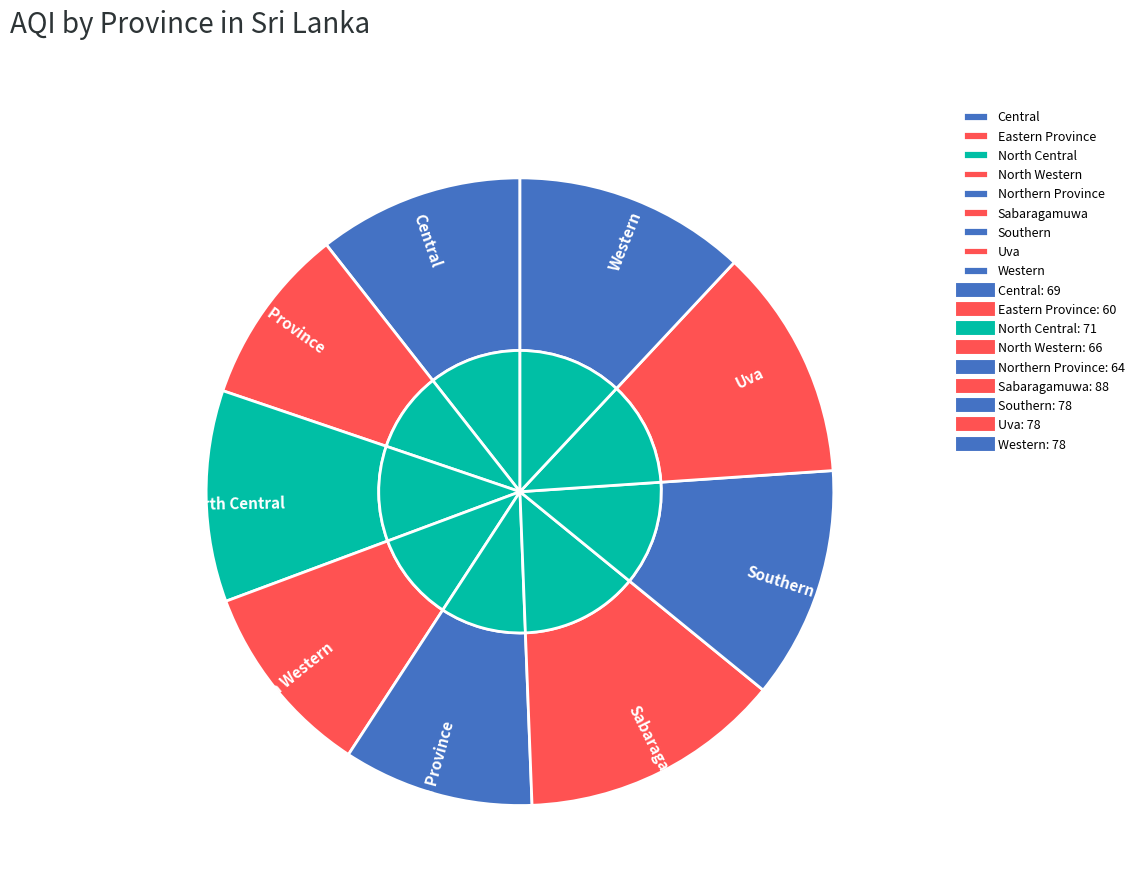

Which category has the smallest portion of the pie?

Eastern Province